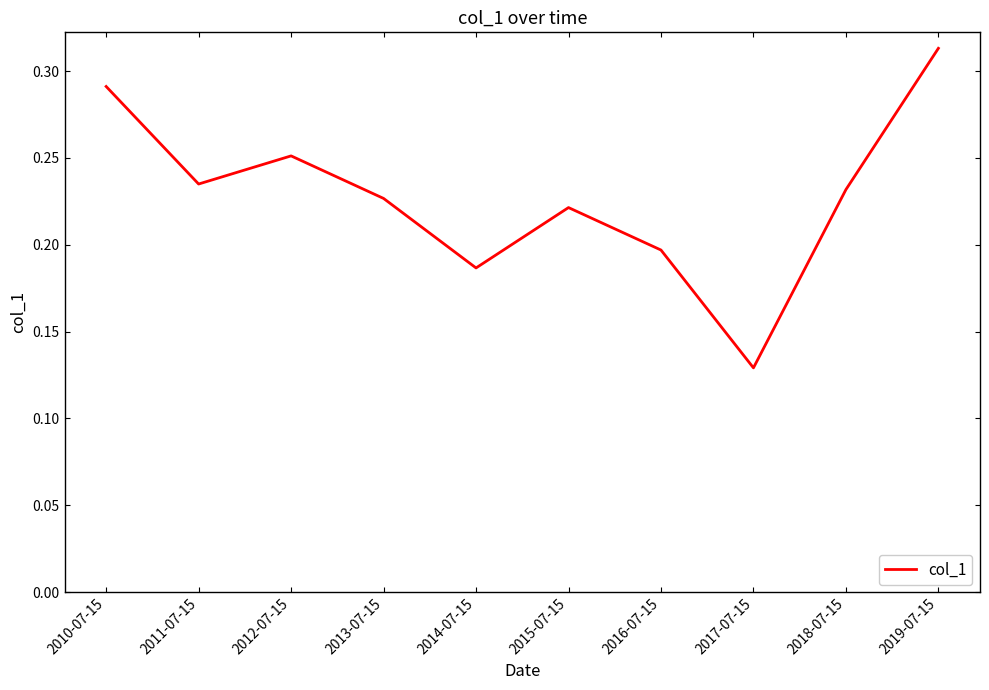

Where is the data nearest to the value 0?

2017-07-15